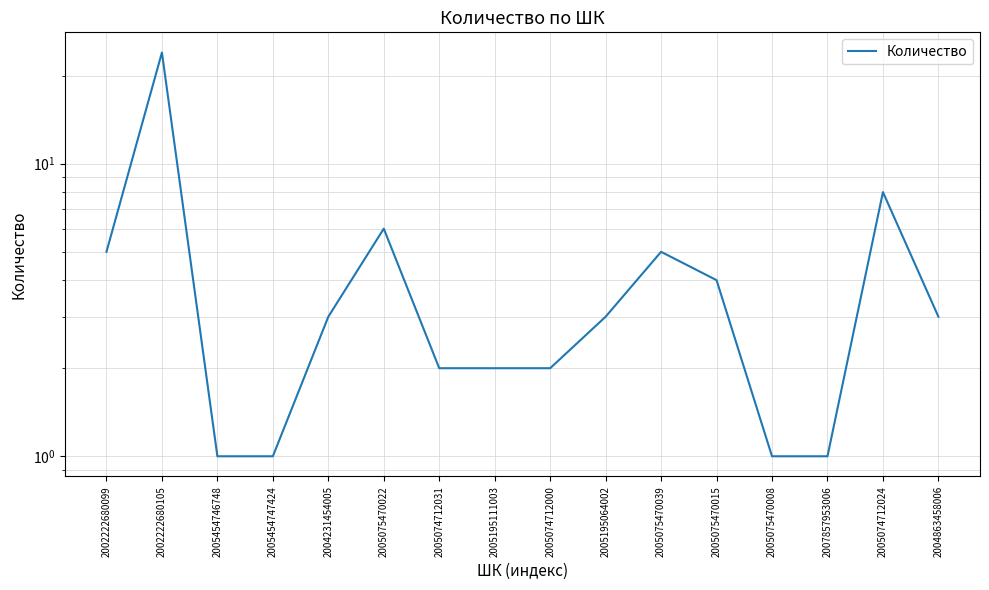

What is the change in value from 2004231454005 to 2005074712031?

-1